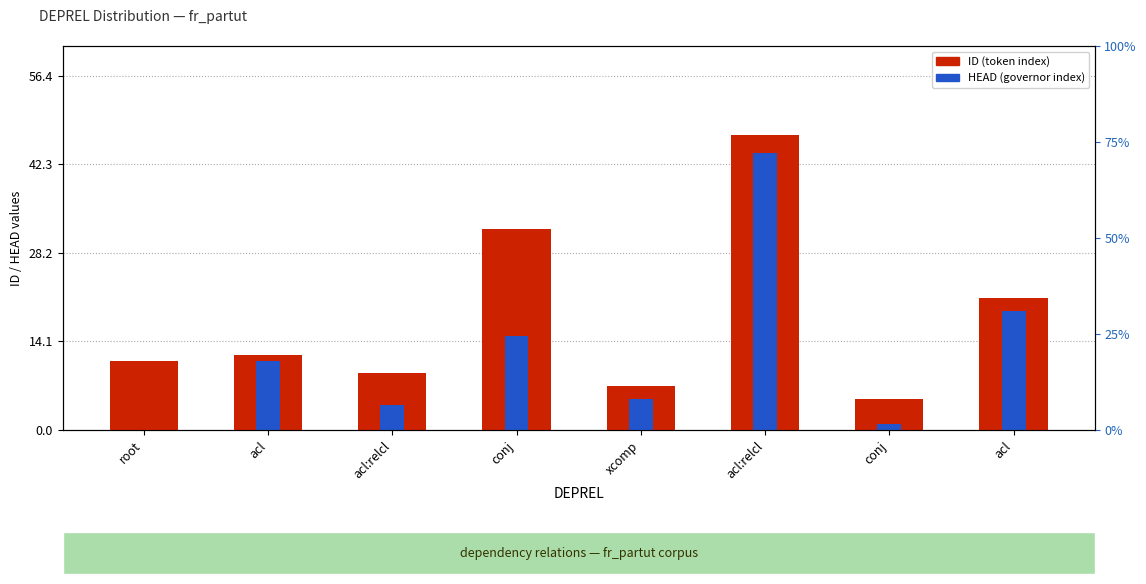

What are all the series names shown in the legend?

ID, HEAD